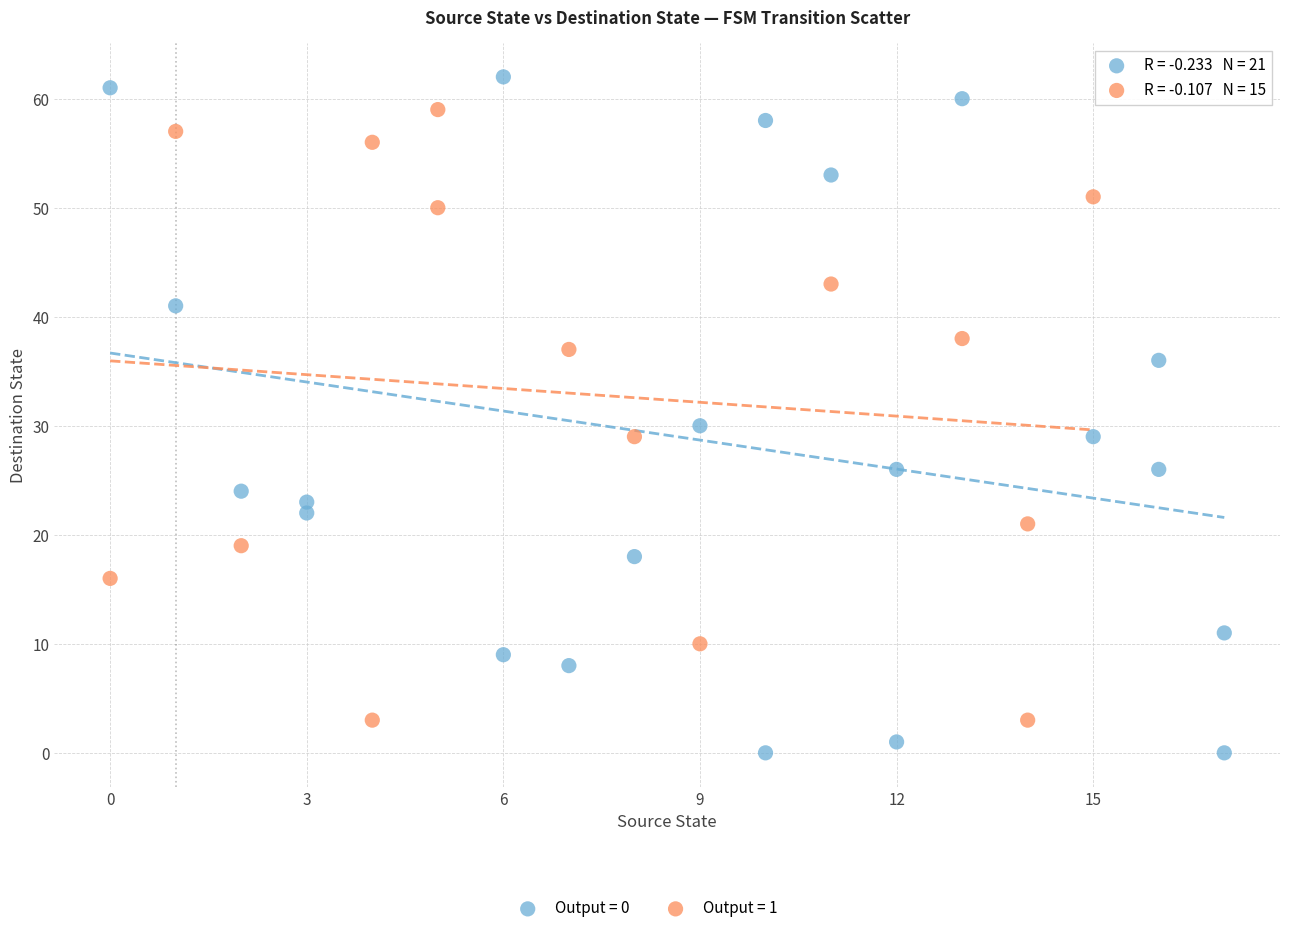

Which series reaches the maximum Y coordinate?

Output = 0